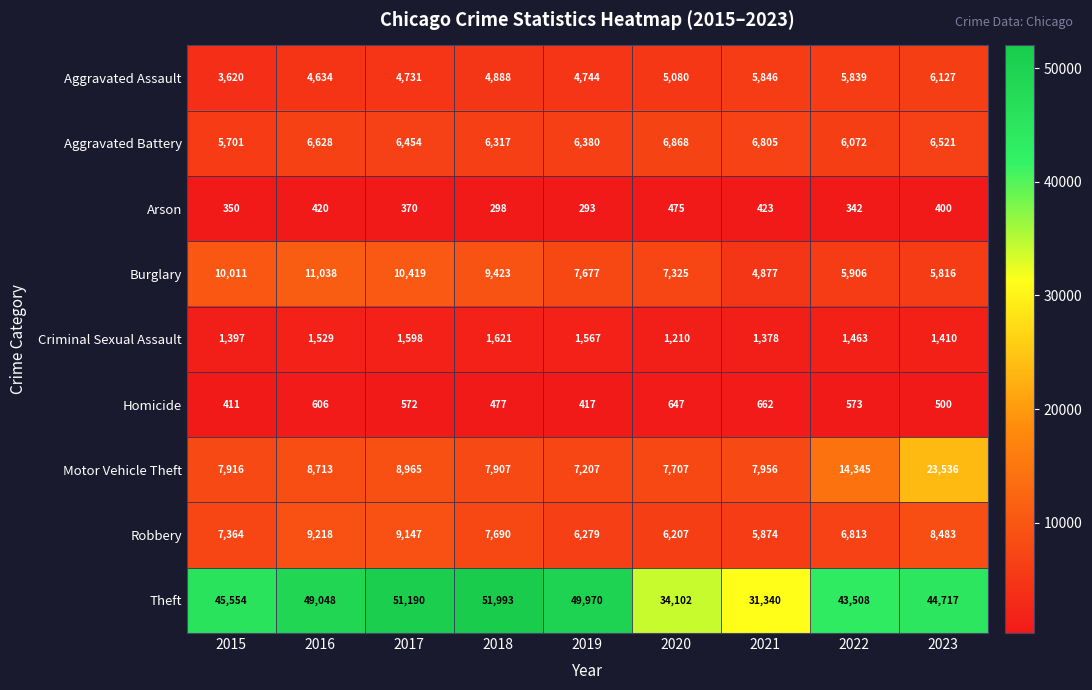

Which series has the largest total across all categories?

Theft